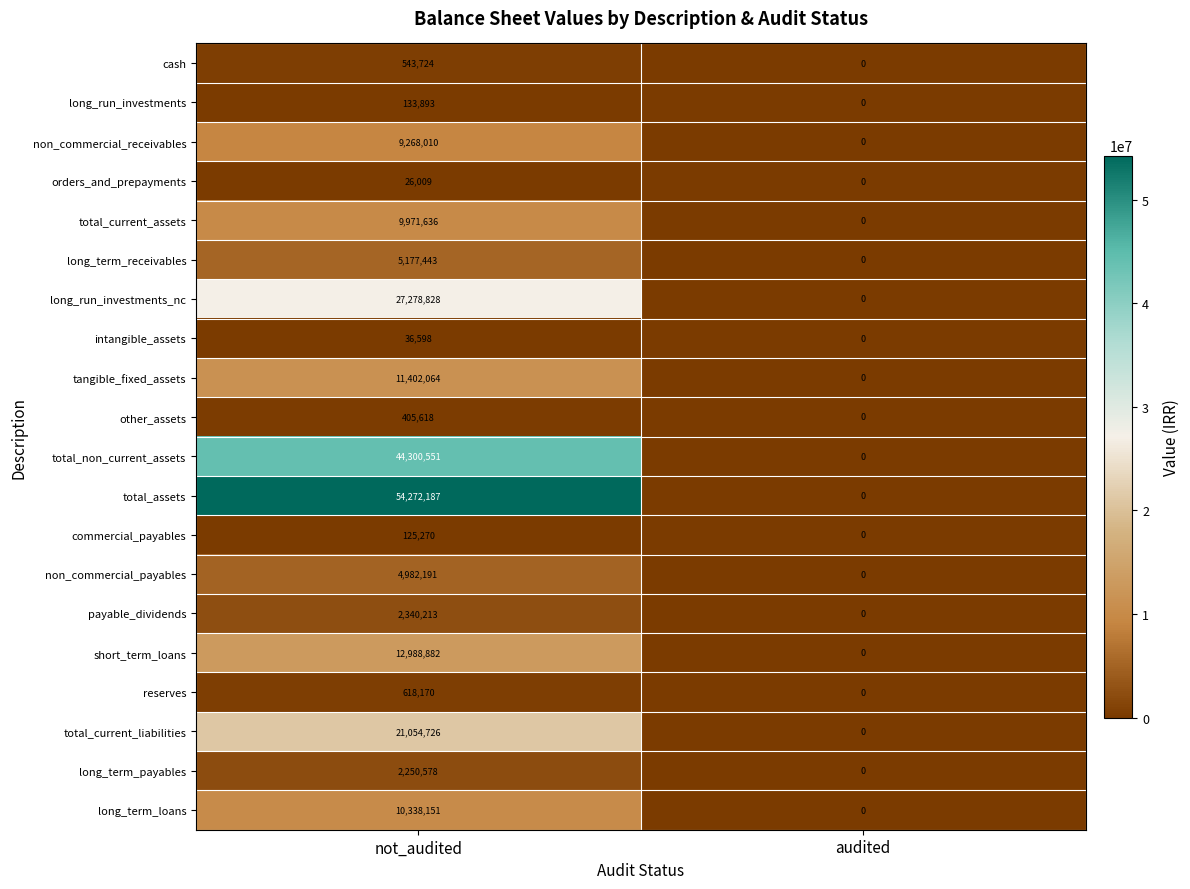

How many distinct data groups are displayed?

20